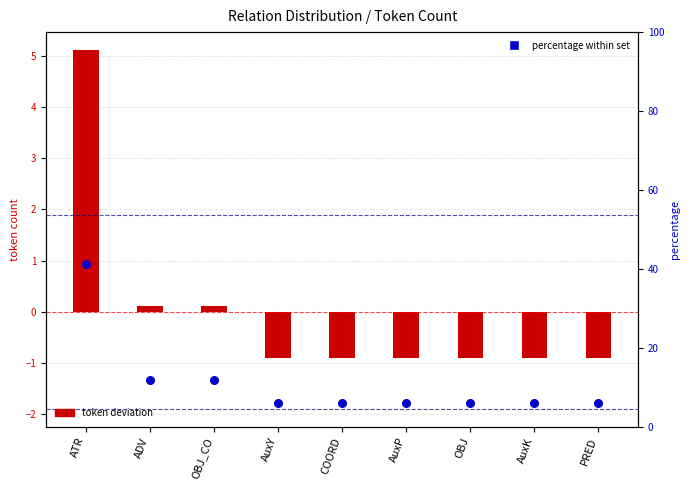

What is the ratio of the value at ADV to the value at COORD?

2.0